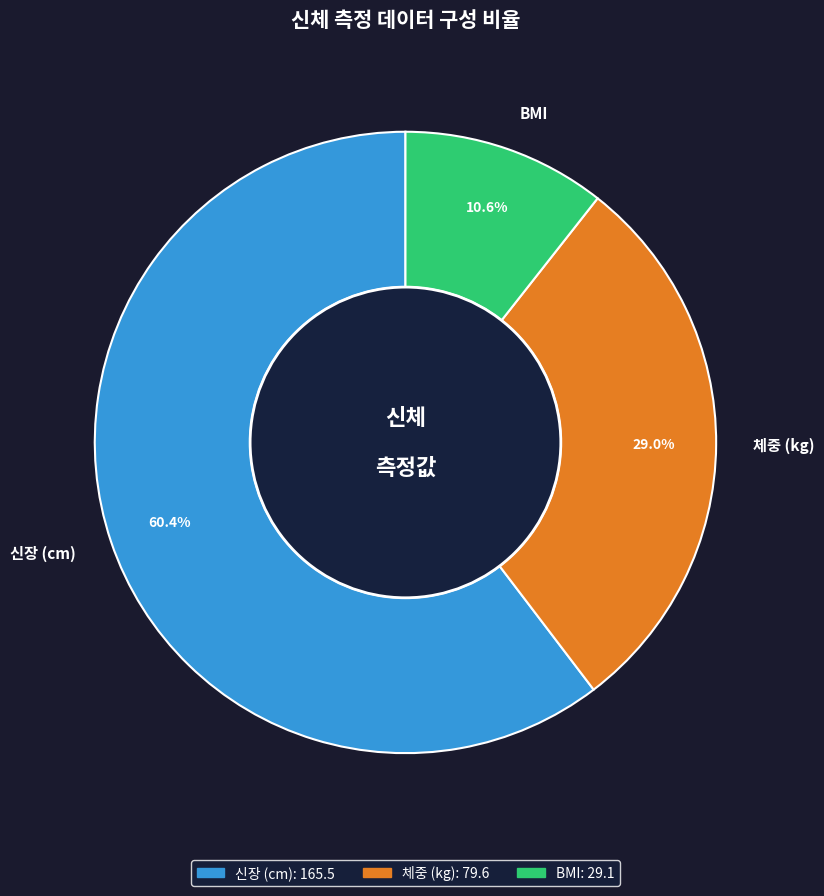

How many segments does this pie chart have?

3